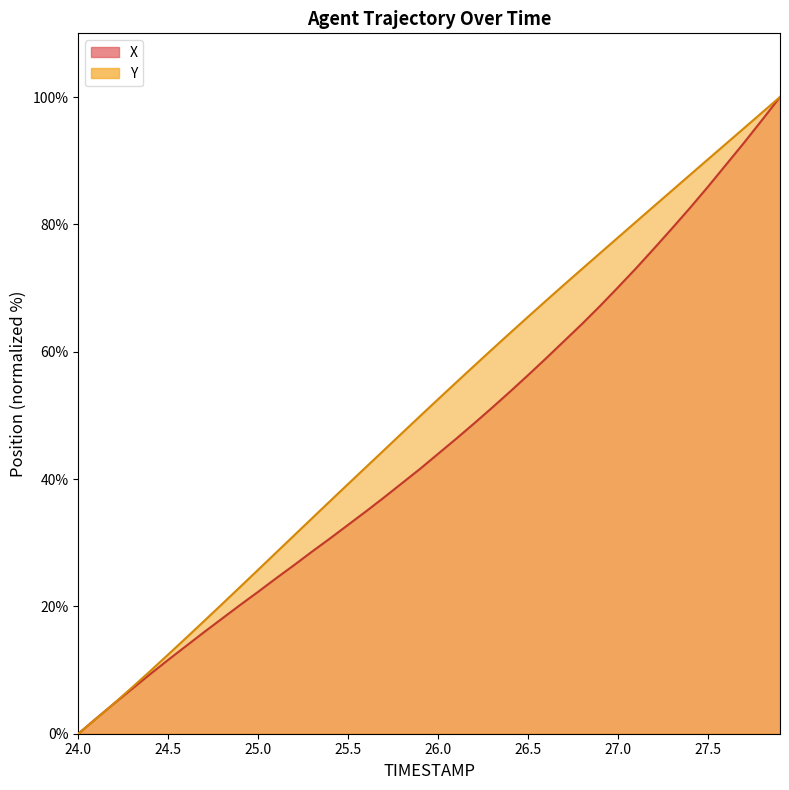

List the series in order of their peak value, lowest first.

X, Y